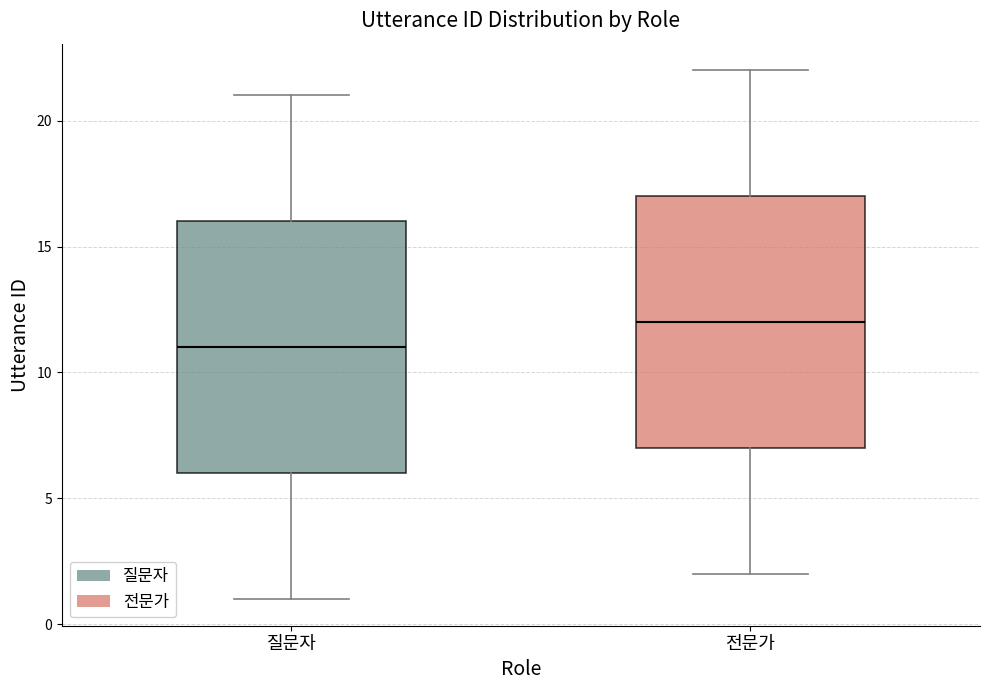

Which box has the highest median line?

전문가